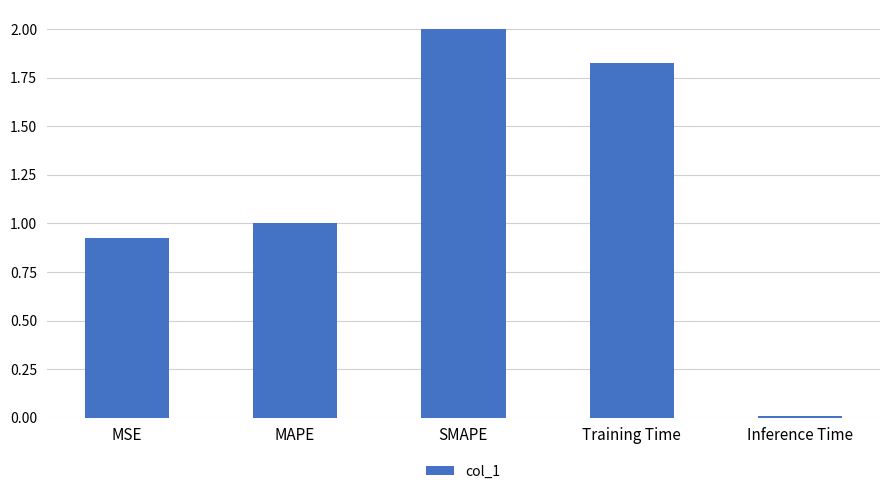

Rank the categories by value from highest to lowest.

SMAPE, Training Time, MAPE, MSE, Inference Time